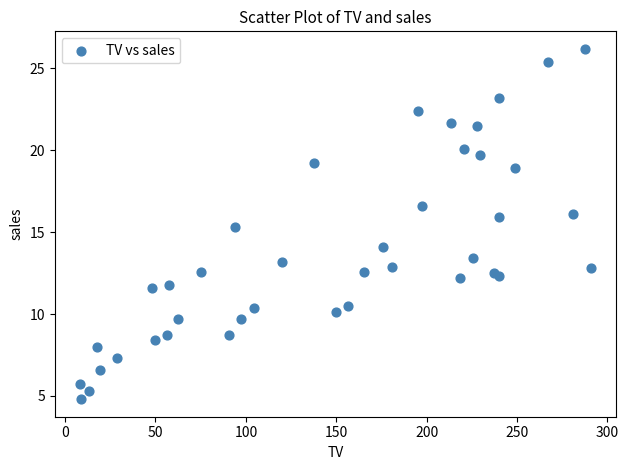

What Y value in the scatter plot is closest to 15?

15.3